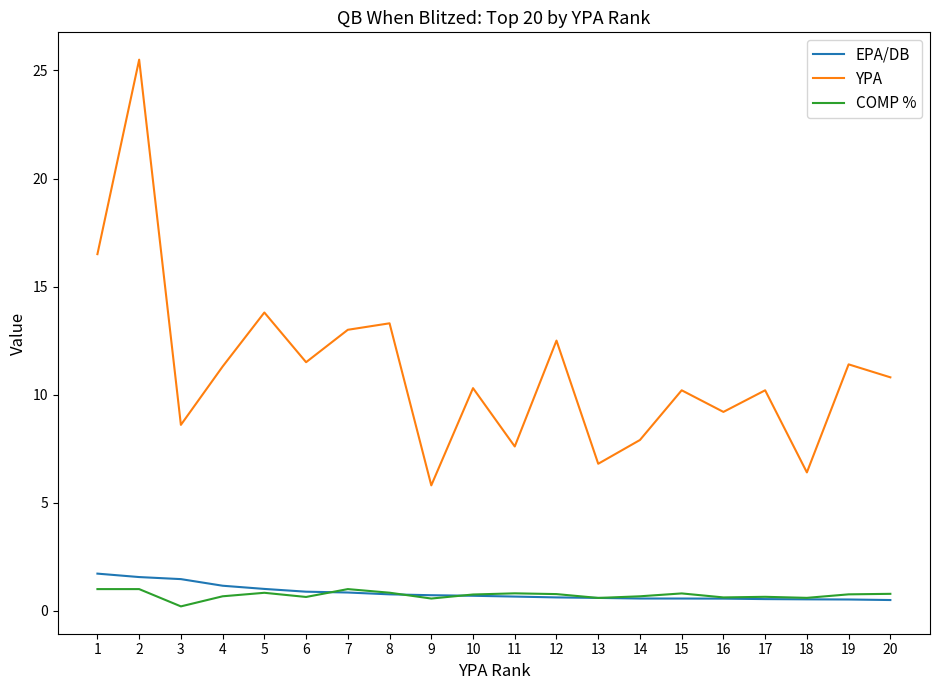

True or false: EPA/DB and YPA cross at least once.

False